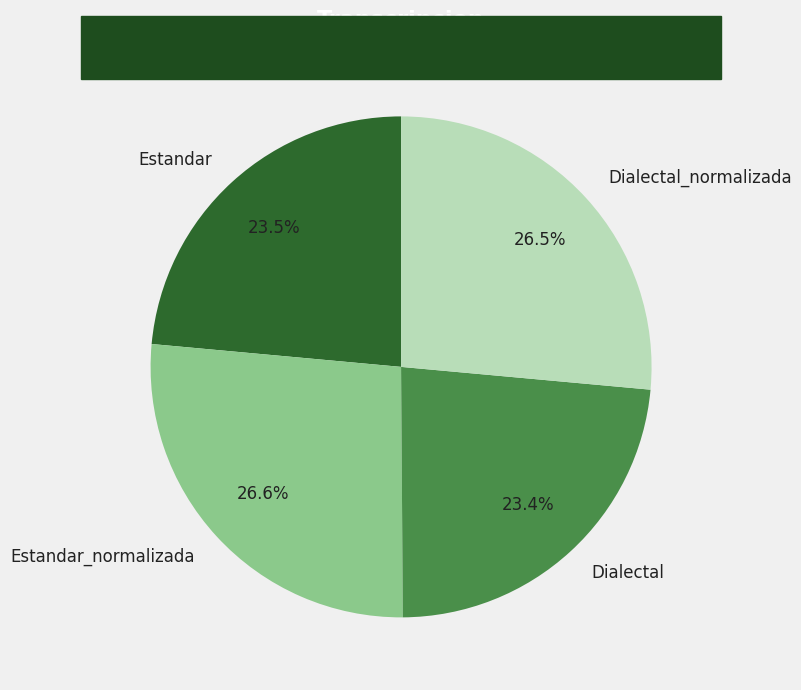

How many segments does this pie chart have?

4